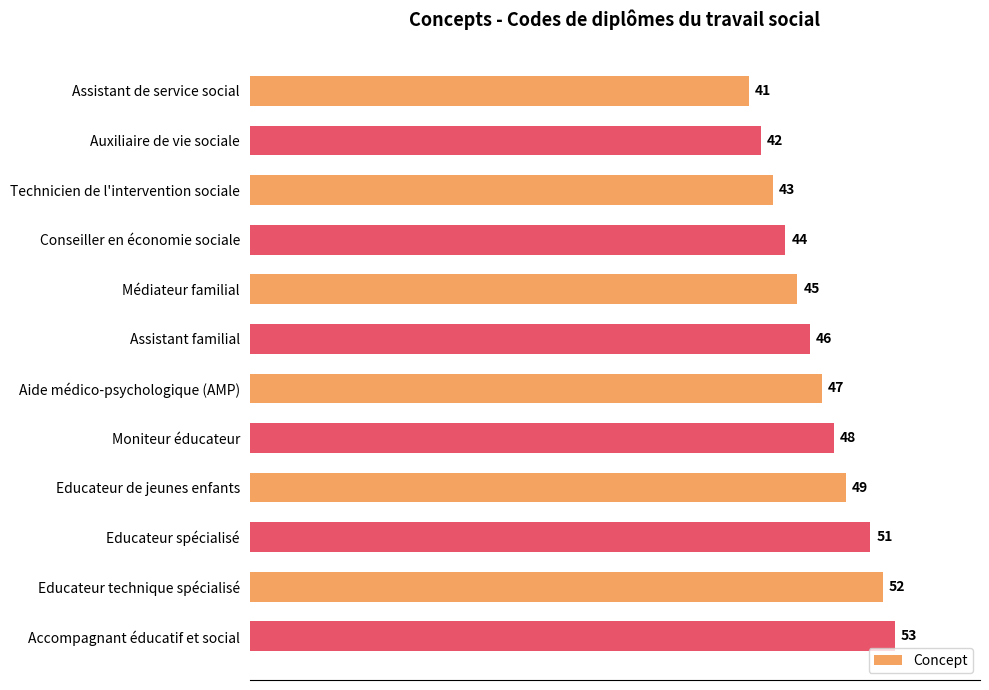

Where is the data nearest to the value 47?

Aide médico-psychologique (AMP)